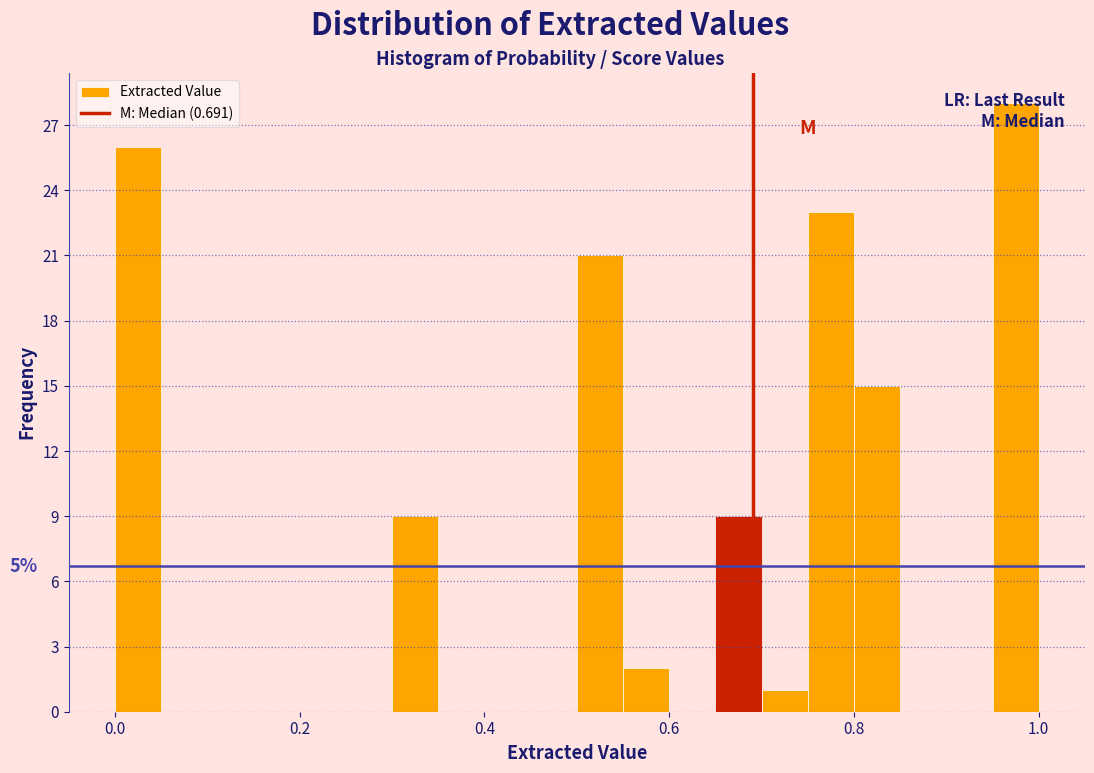

Read against the x-axis, roughly where is the centre of the tallest bar?

0.98